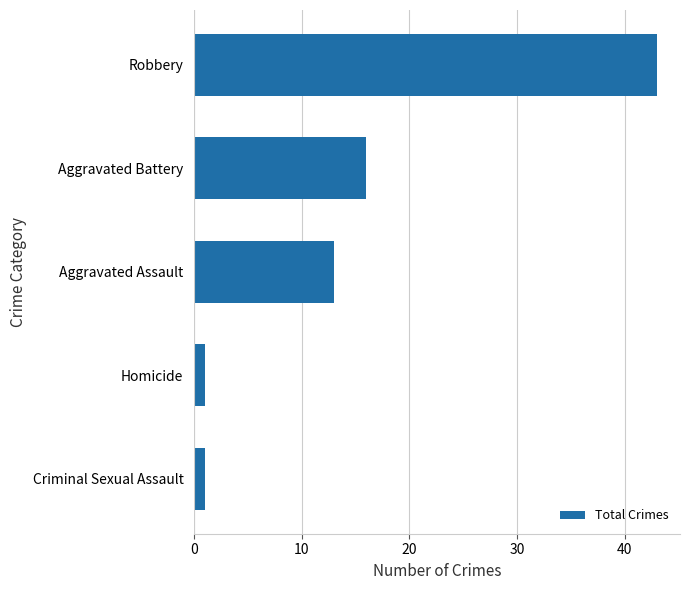

True or false: the data shows 26 at Aggravated Battery.

False